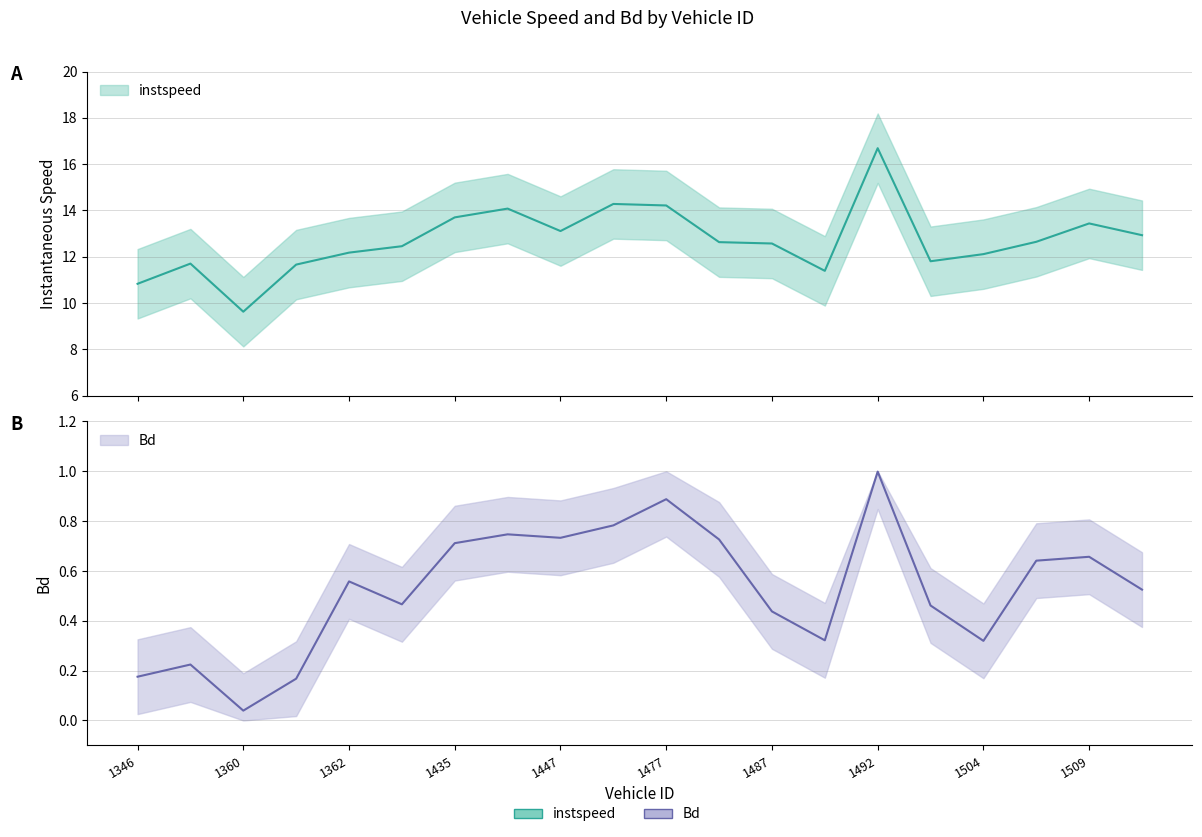

In Bd, how many points are lower than both neighbors (excluding endpoints)?

5